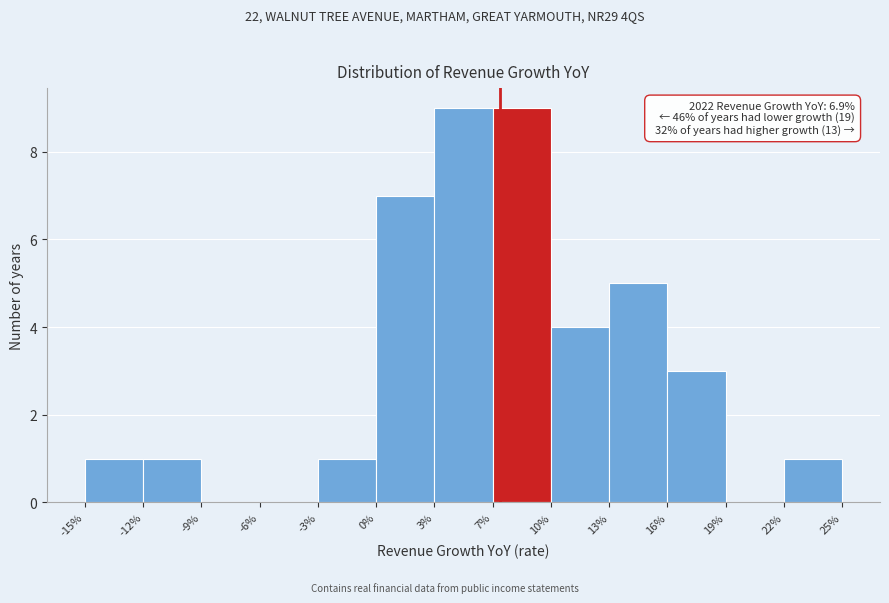

What is the ratio of the value at -3% to the value at 22%?

1.0